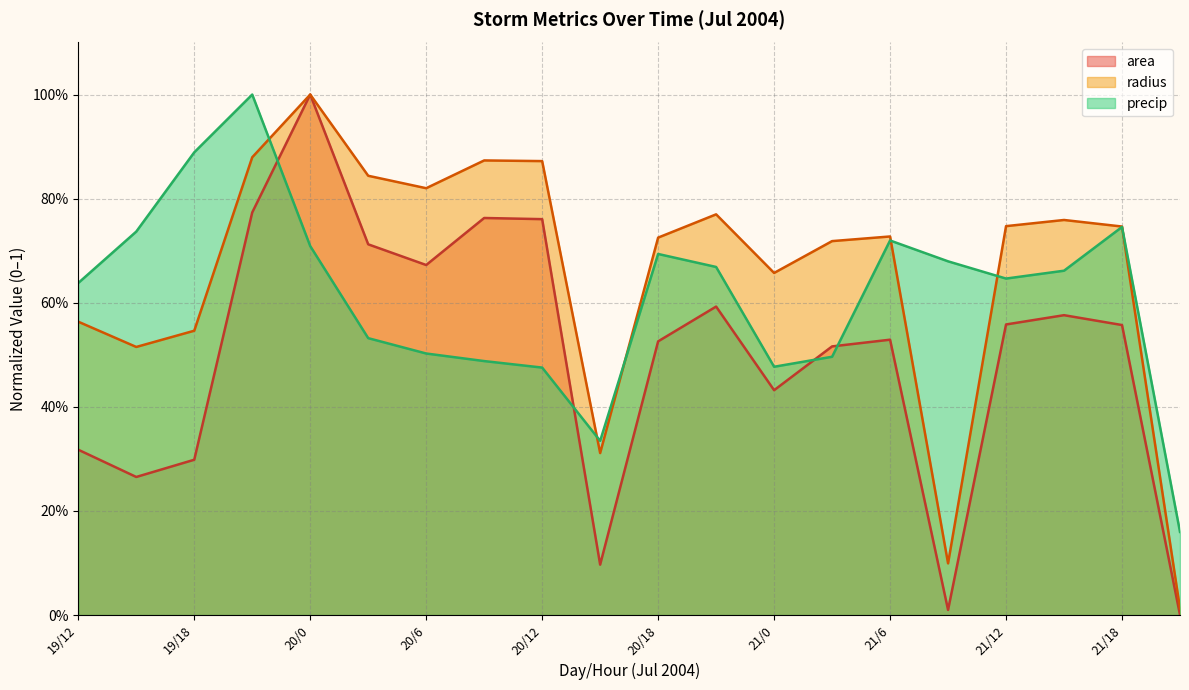

How many interior local peaks does the area series have?

5